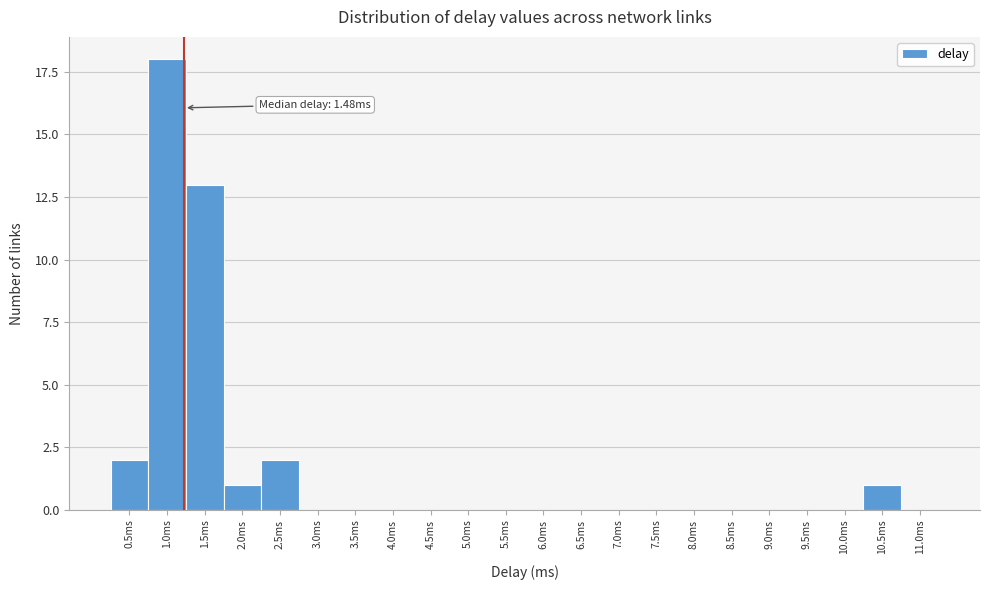

Reading left to right, list all the values displayed in this chart.

0.5ms=2	1.0ms=18	1.5ms=13	2.0ms=1	2.5ms=2	3.0ms=0	3.5ms=0	4.0ms=0	4.5ms=0	5.0ms=0	5.5ms=0	6.0ms=0	6.5ms=0	7.0ms=0	7.5ms=0	8.0ms=0	8.5ms=0	9.0ms=0	9.5ms=0	10.0ms=0	10.5ms=1	11.0ms=0